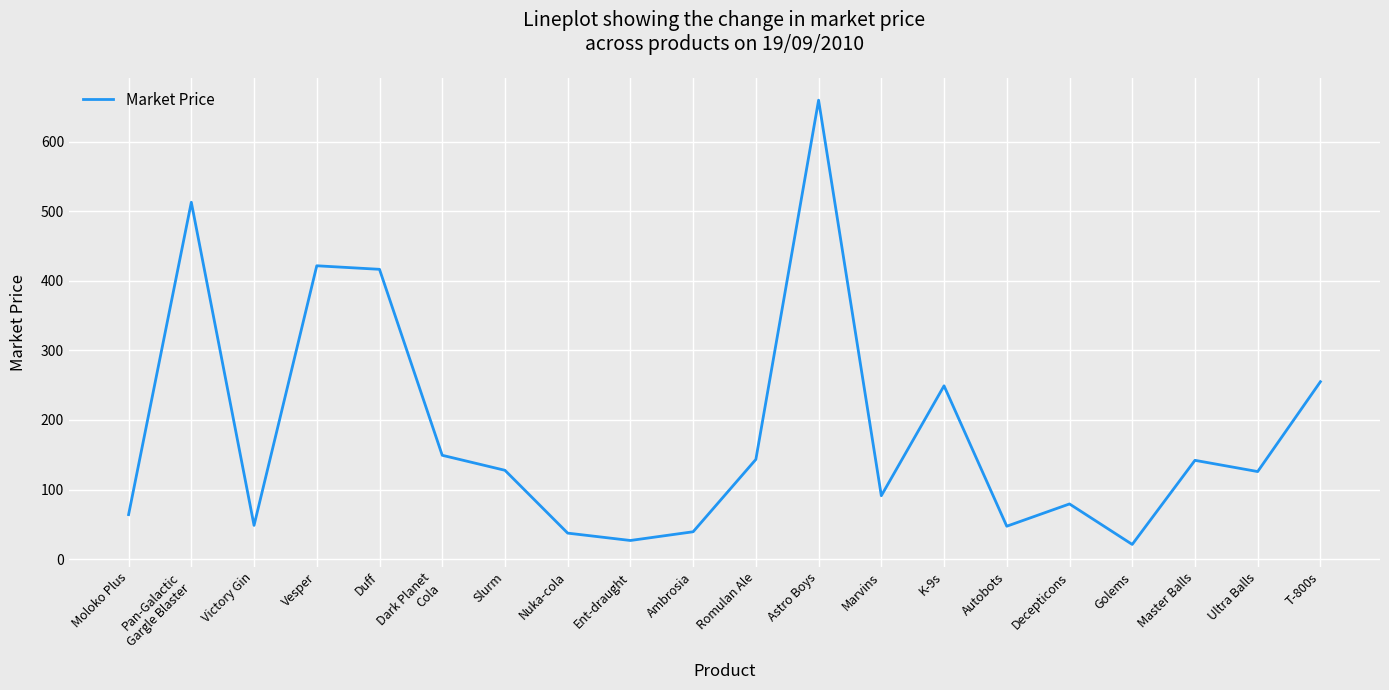

Which category has the highest value across all series?

Astro Boys